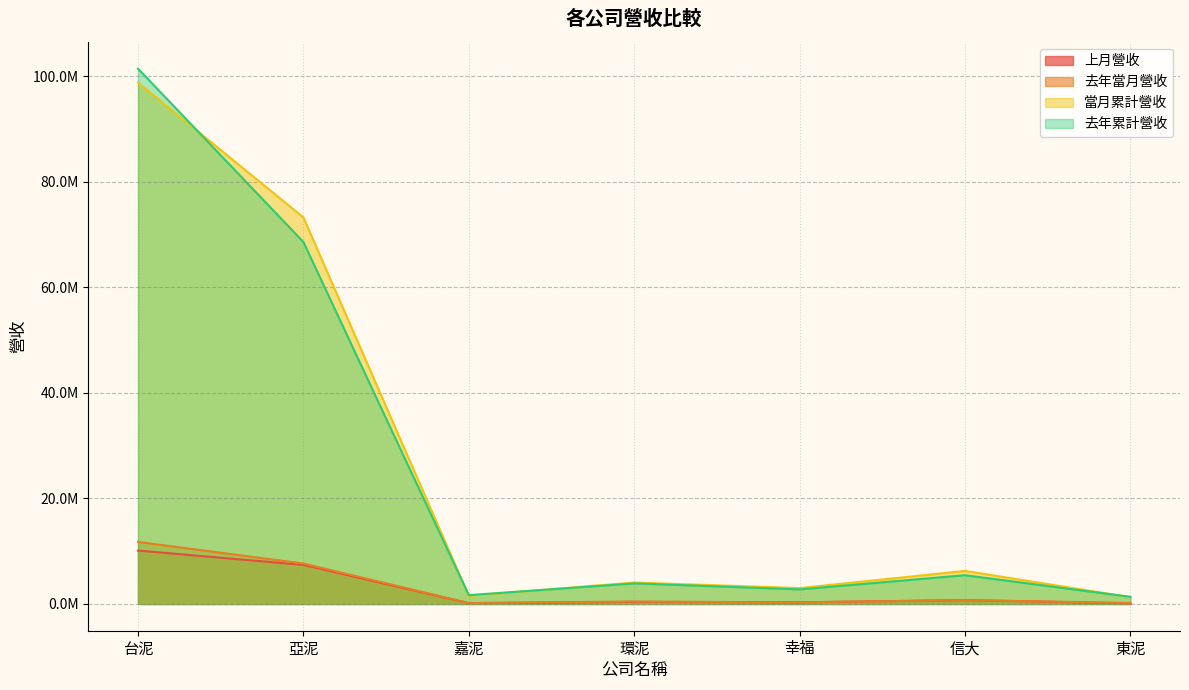

What is the label of the 2nd point from the left?

亞泥